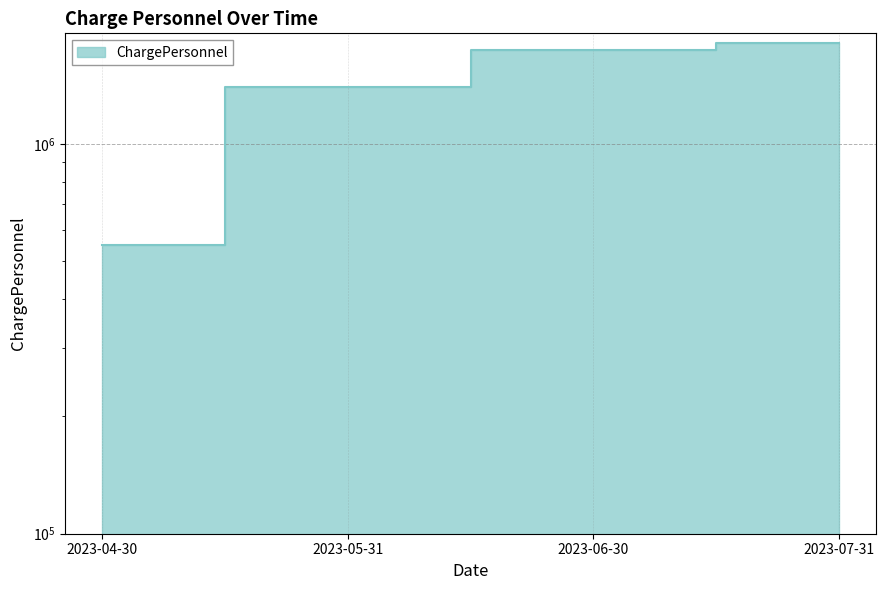

What is the average value?

1373500